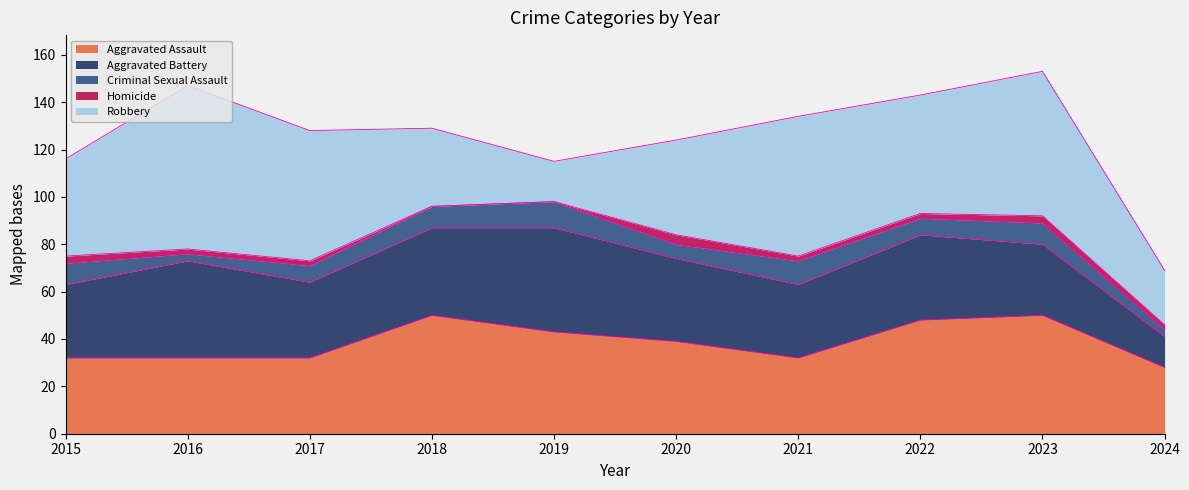

Reading left to right, transcribe all the data shown in this chart.

Aggravated Assault: 2015=32	2016=32	2017=32	2018=50	2019=43	2020=39	2021=32	2022=48	2023=50	2024=28
Aggravated Battery: 2015=31	2016=41	2017=32	2018=37	2019=44	2020=35	2021=31	2022=36	2023=30	2024=13
Criminal Sexual Assault: 2015=9	2016=3	2017=7	2018=9	2019=11	2020=6	2021=10	2022=7	2023=9	2024=3
Homicide: 2015=3	2016=2	2017=2	2018=0	2019=0	2020=4	2021=2	2022=2	2023=3	2024=2
Robbery: 2015=41	2016=69	2017=55	2018=33	2019=17	2020=40	2021=59	2022=50	2023=61	2024=23